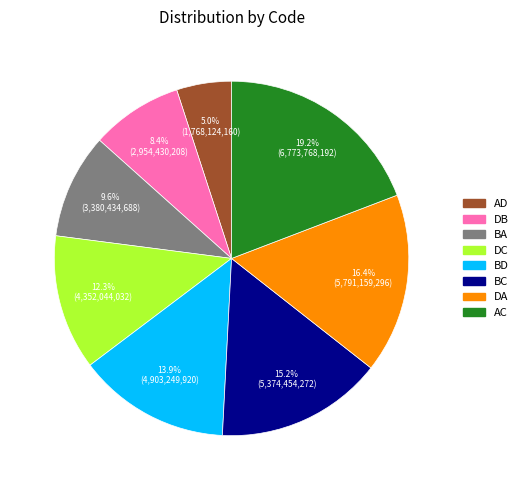

Is it true that AD is 13% of the pie?

False